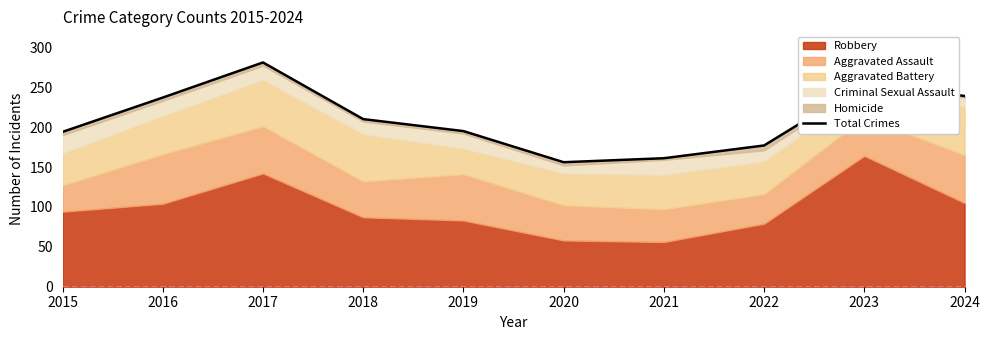

Which category has the lowest value across all series?

2020